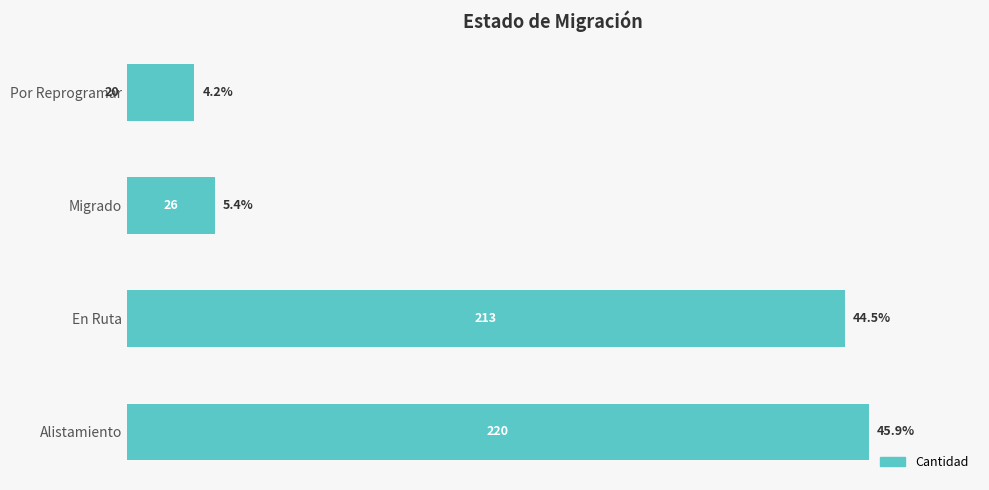

Rank the categories by value from highest to lowest.

Alistamiento, En Ruta, Migrado, Por Reprogramar